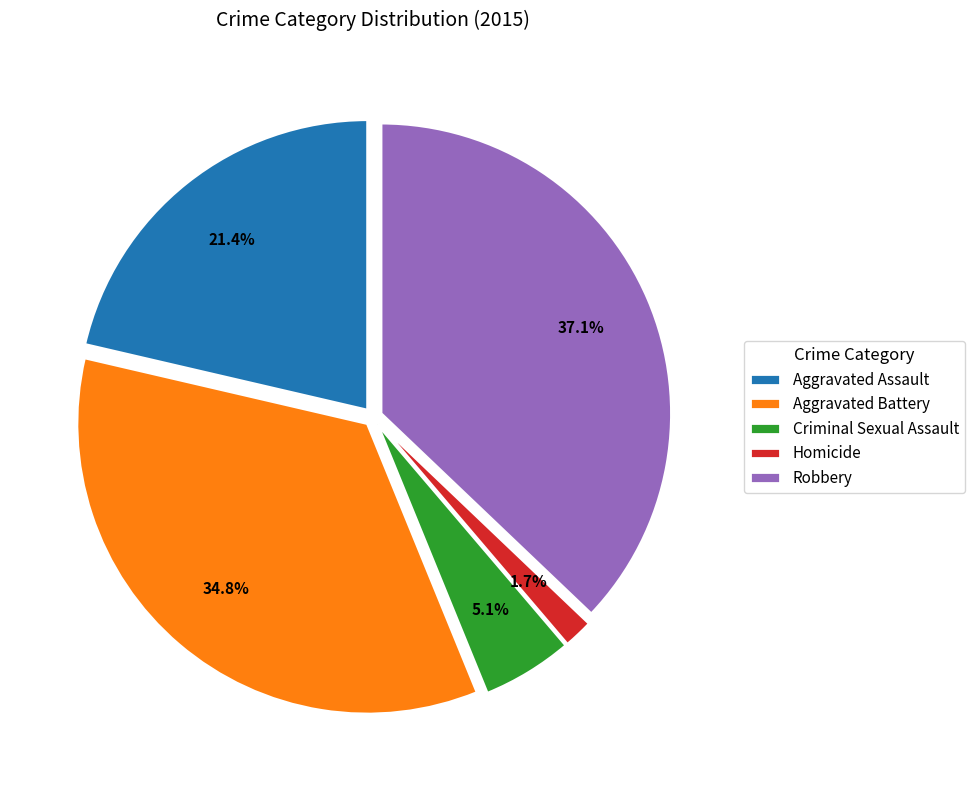

Between Criminal Sexual Assault and Robbery, which is larger?

Robbery